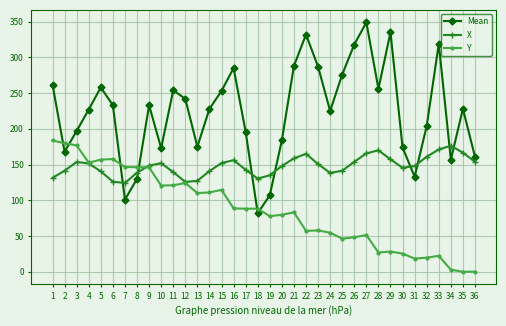

What is the difference between the Mean values at 36 and 13?

14.0